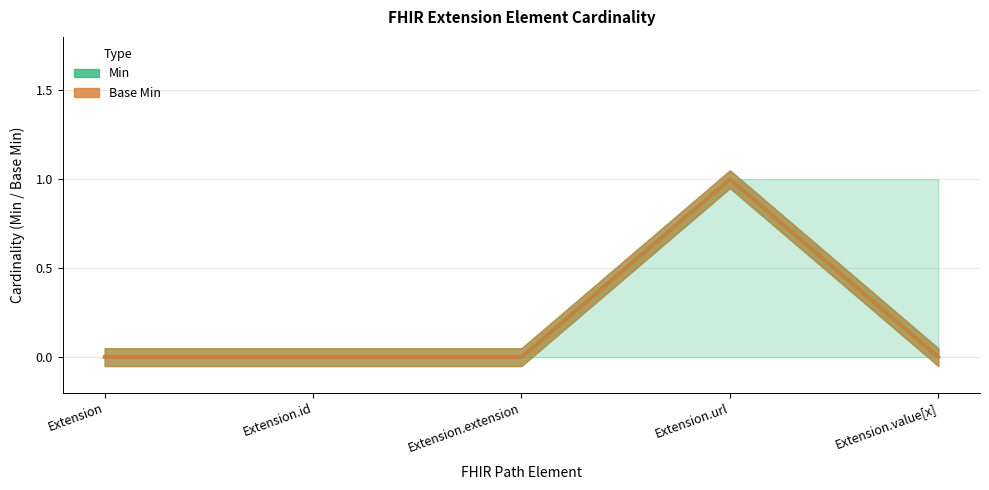

At which category does Base Min reach its first local peak?

Extension.url